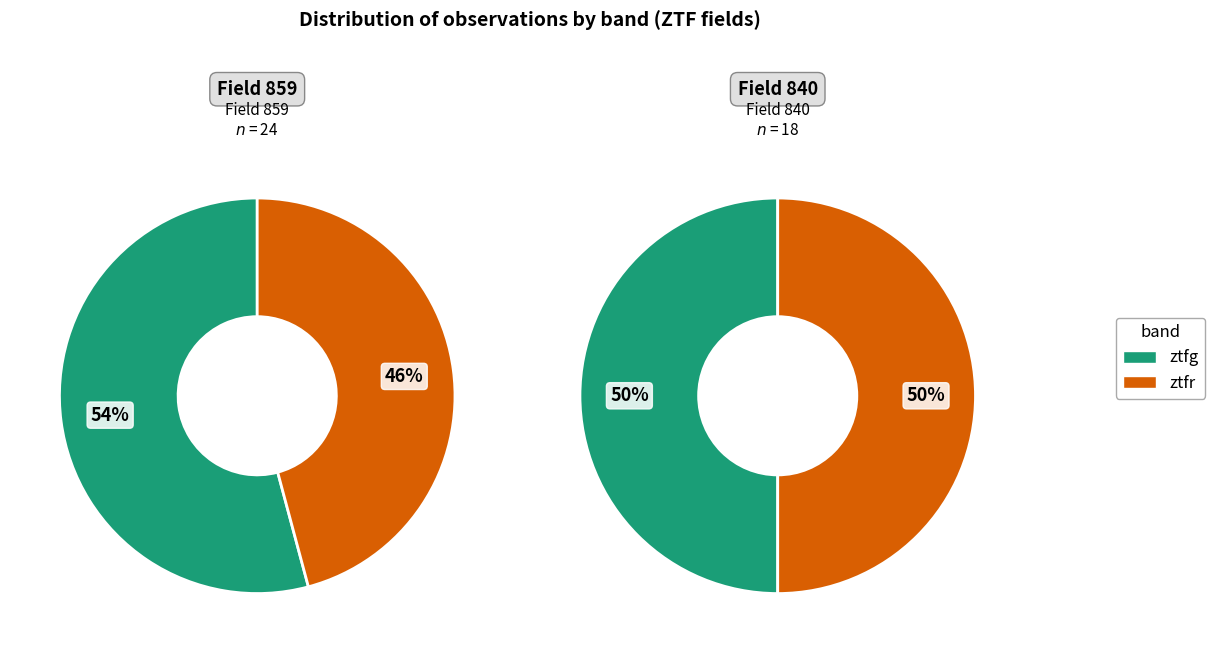

How many slices are in this pie chart?

2